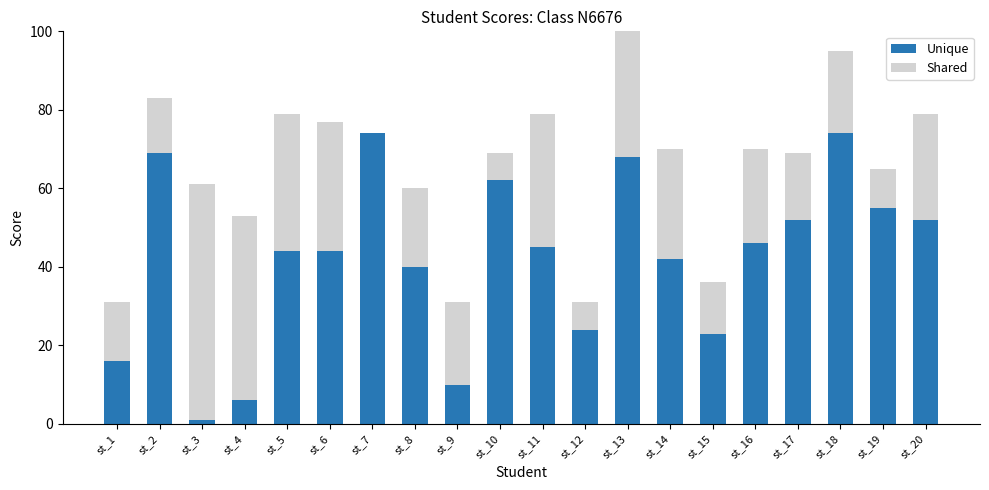

Which category has the lowest value across all series?

st_7